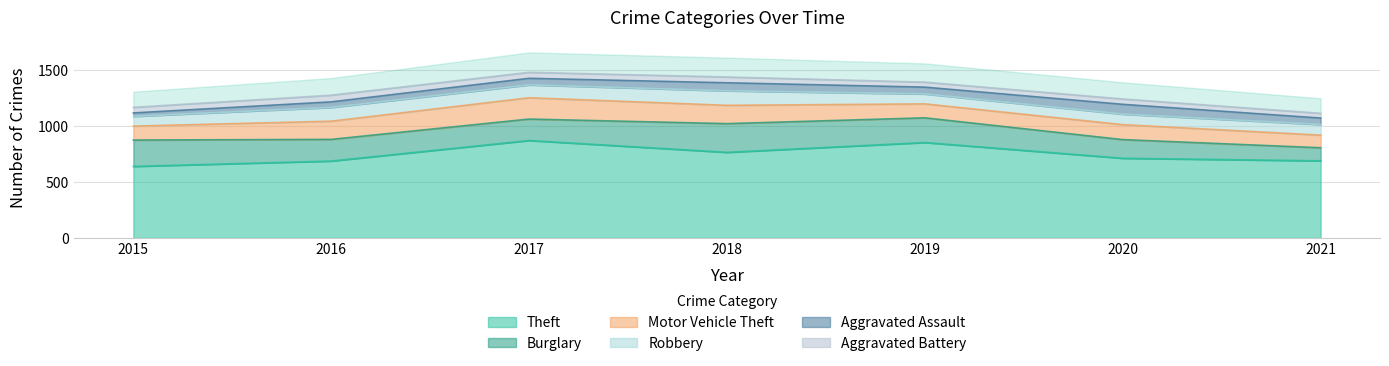

In Aggravated Assault, how many points are higher than both neighbors (excluding endpoints)?

2